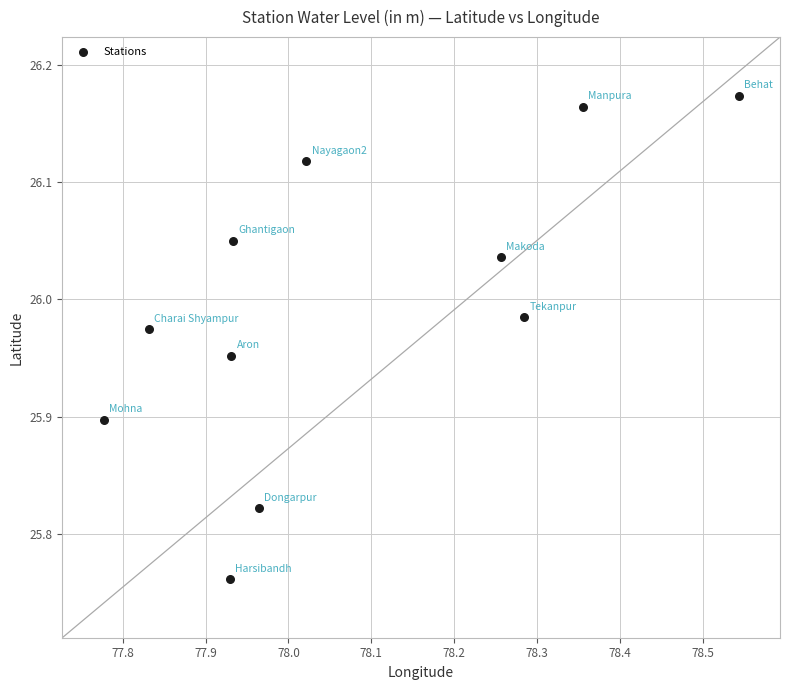

What is the average X value?

78.1